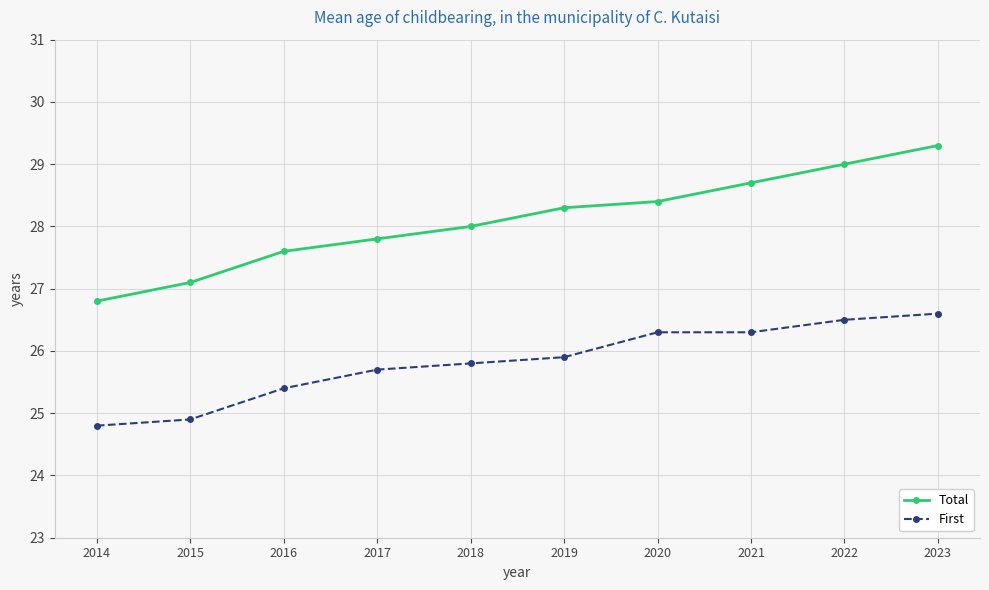

Count the number of categories in the chart.

10